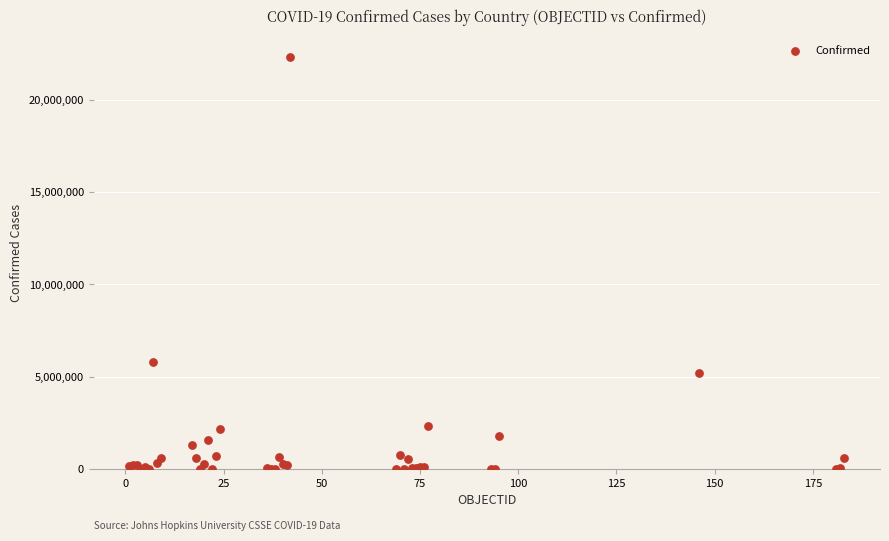

What Y value in the scatter plot is closest to 11165459?

5820536